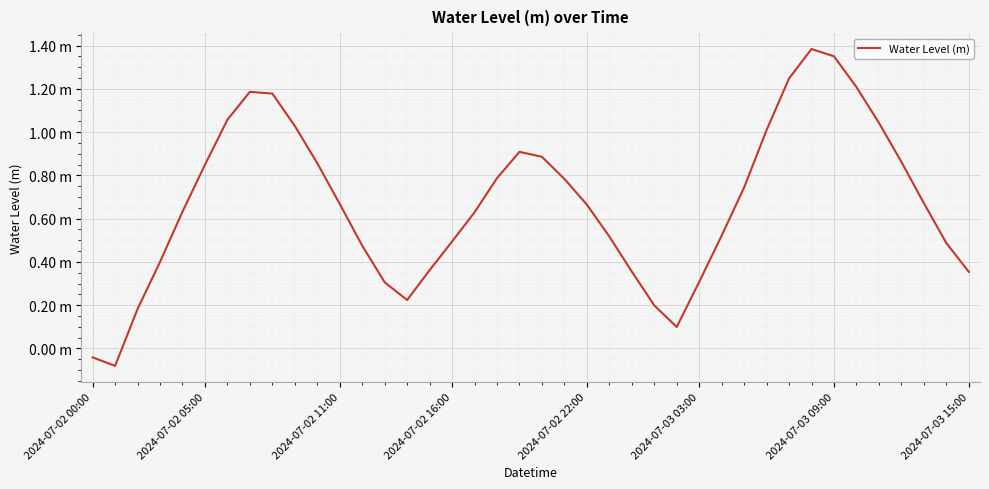

At which label is the value closest to 0?

2024-07-02 00:00